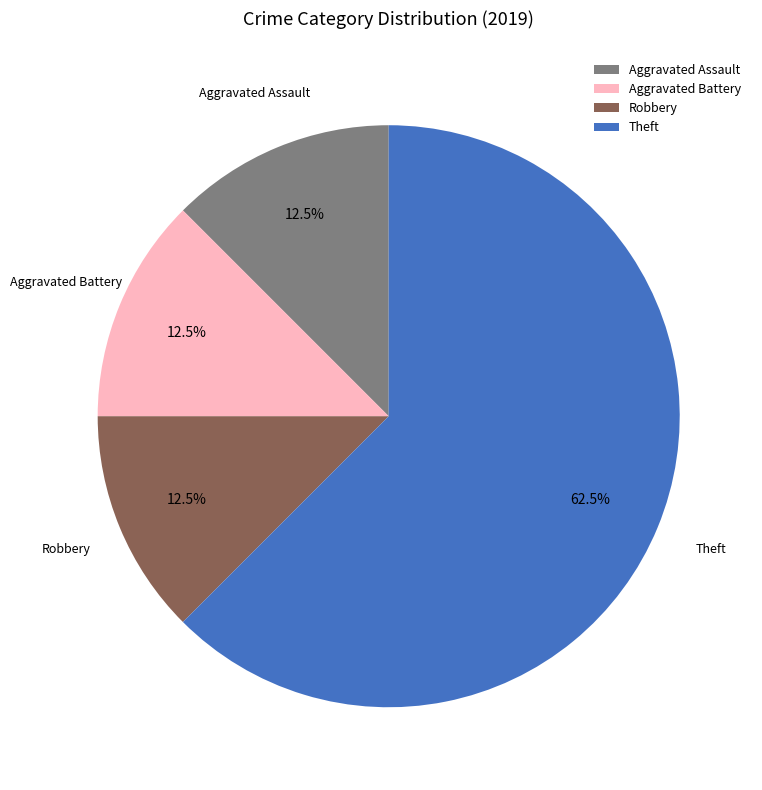

To the nearest percent, what is the difference between the Aggravated Battery and Theft slice percentages?

50%